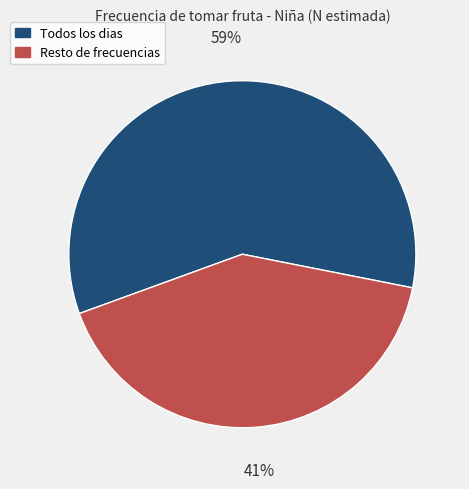

Which slice is the smallest?

Resto de frecuencias